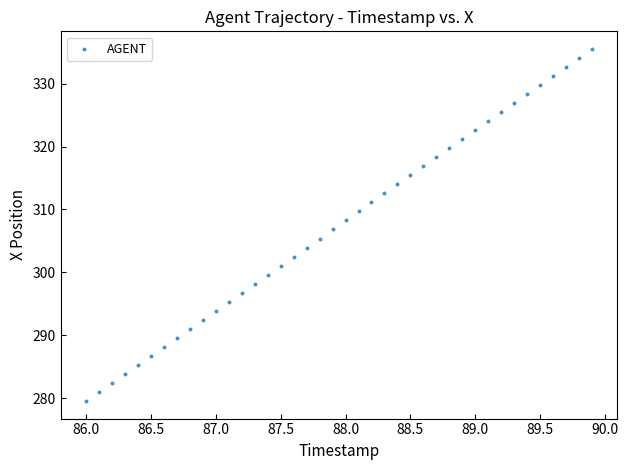

What is the range of Y values (max minus min)?

56.0